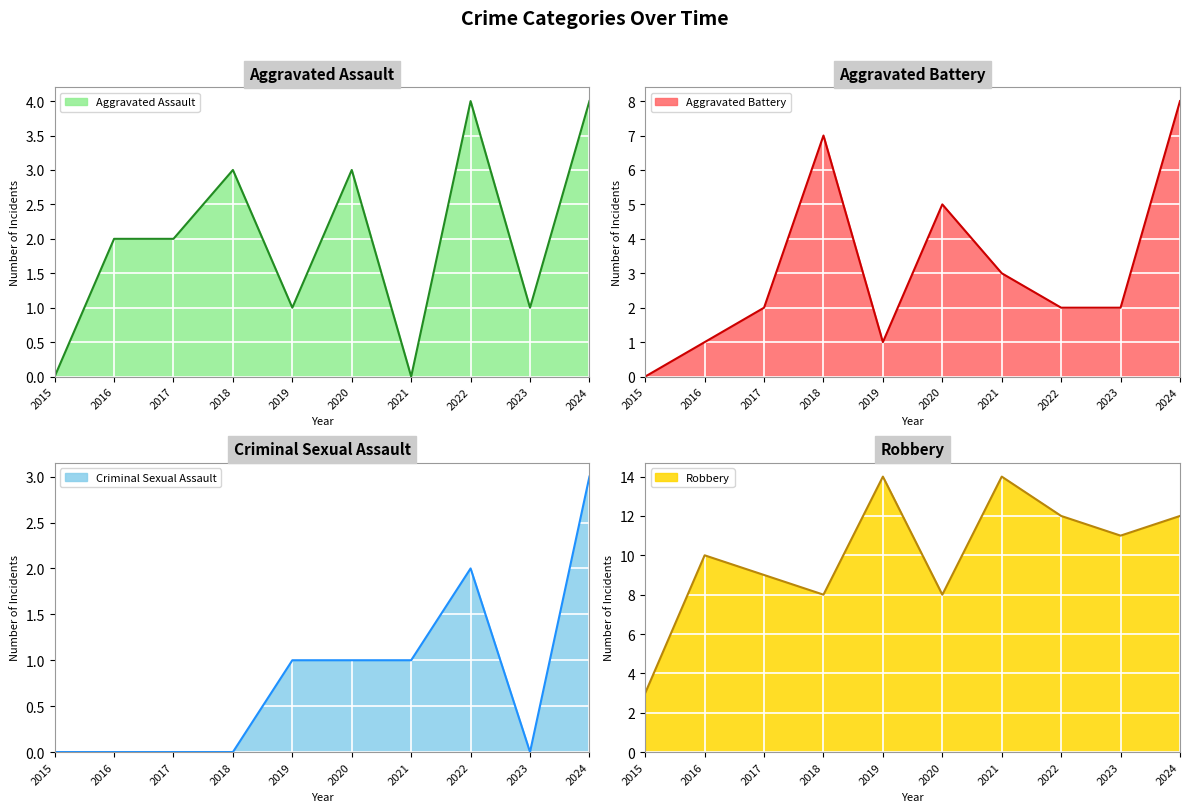

What is the difference between the Aggravated Battery values at 2015 and 2020?

5